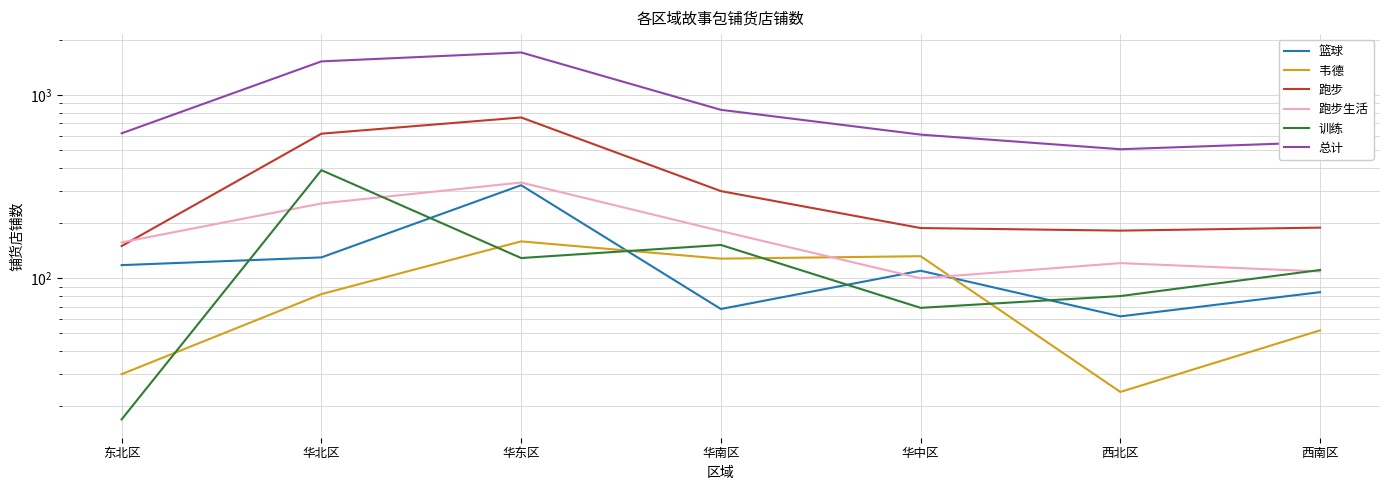

Where is the first local minimum for 总计?

西北区